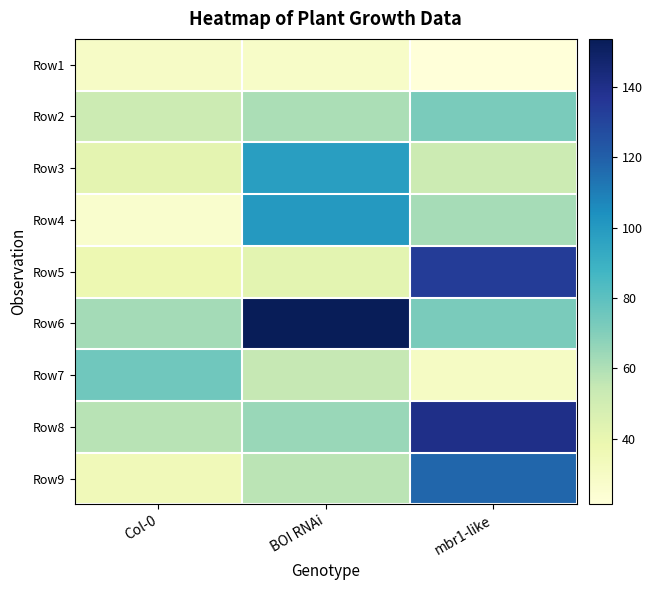

What is the spread (max minus min) of values at mbr1-like?

118.9